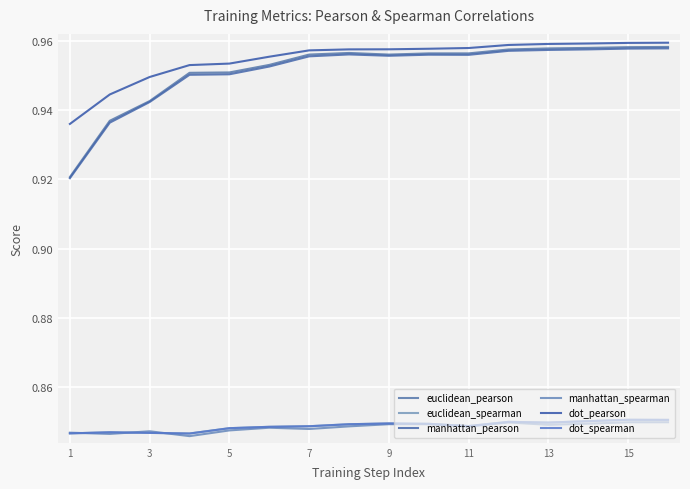

What is the value of the manhattan_pearson point at the 14th from the left?

1.0